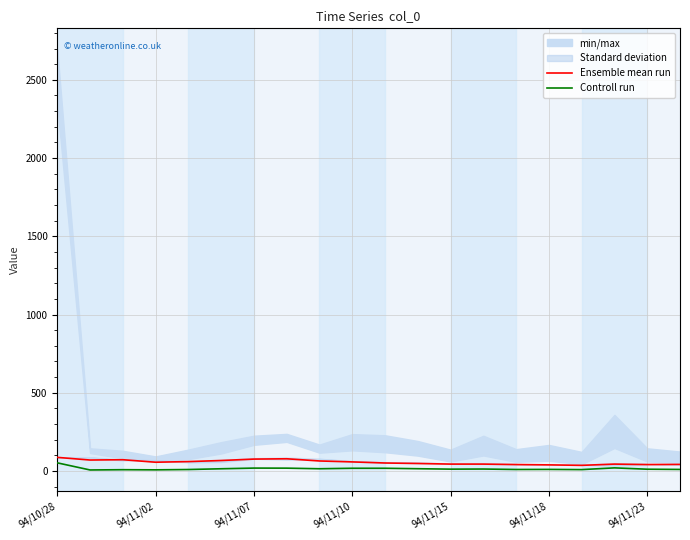

How many values in the Ensemble mean run series exceed 56?

10